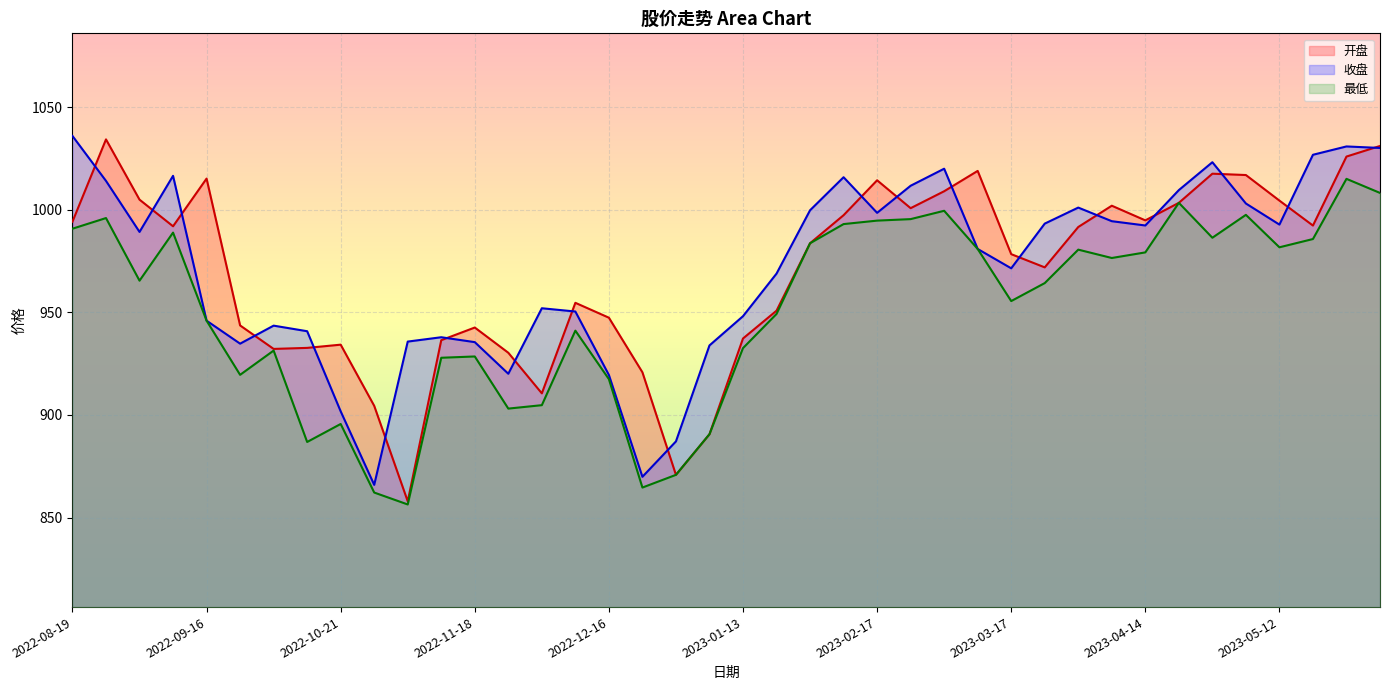

How many interior local peaks does the 收盘 series have?

9